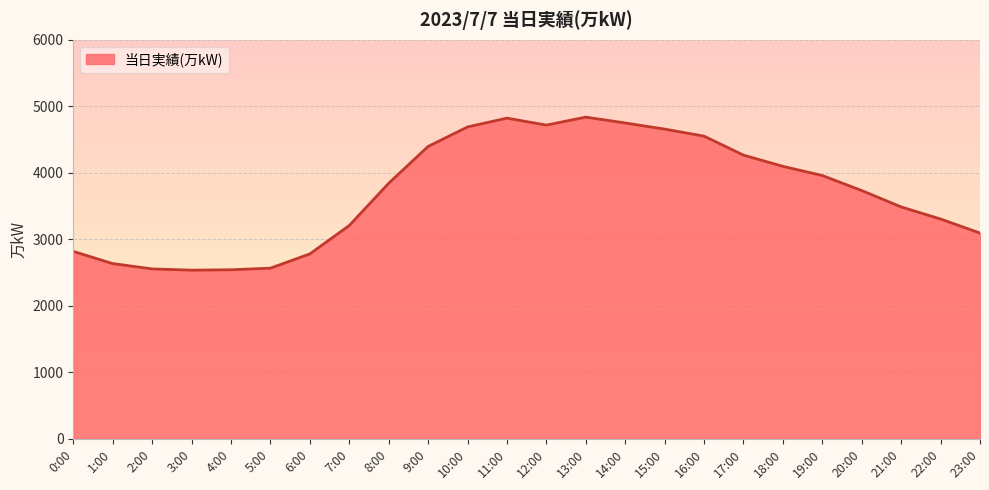

Approximately how many times larger is the value at 14:00 compared to 15:00?

1.0